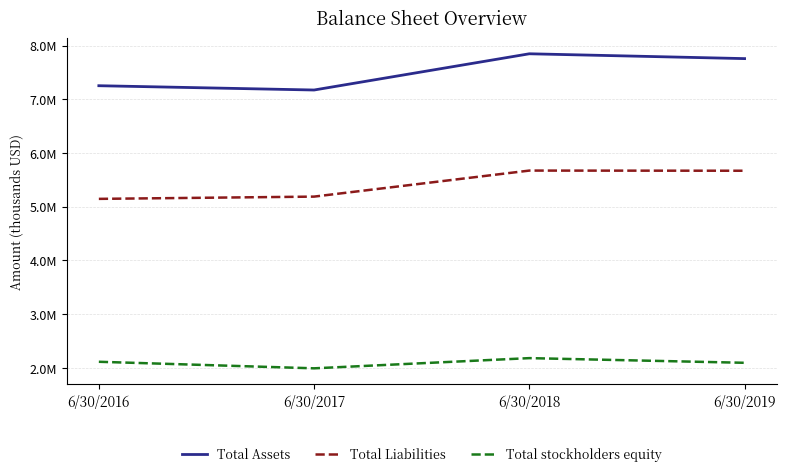

What are all the series names shown in the legend?

Total Assets, Total Liabilities, Total stockholders equity